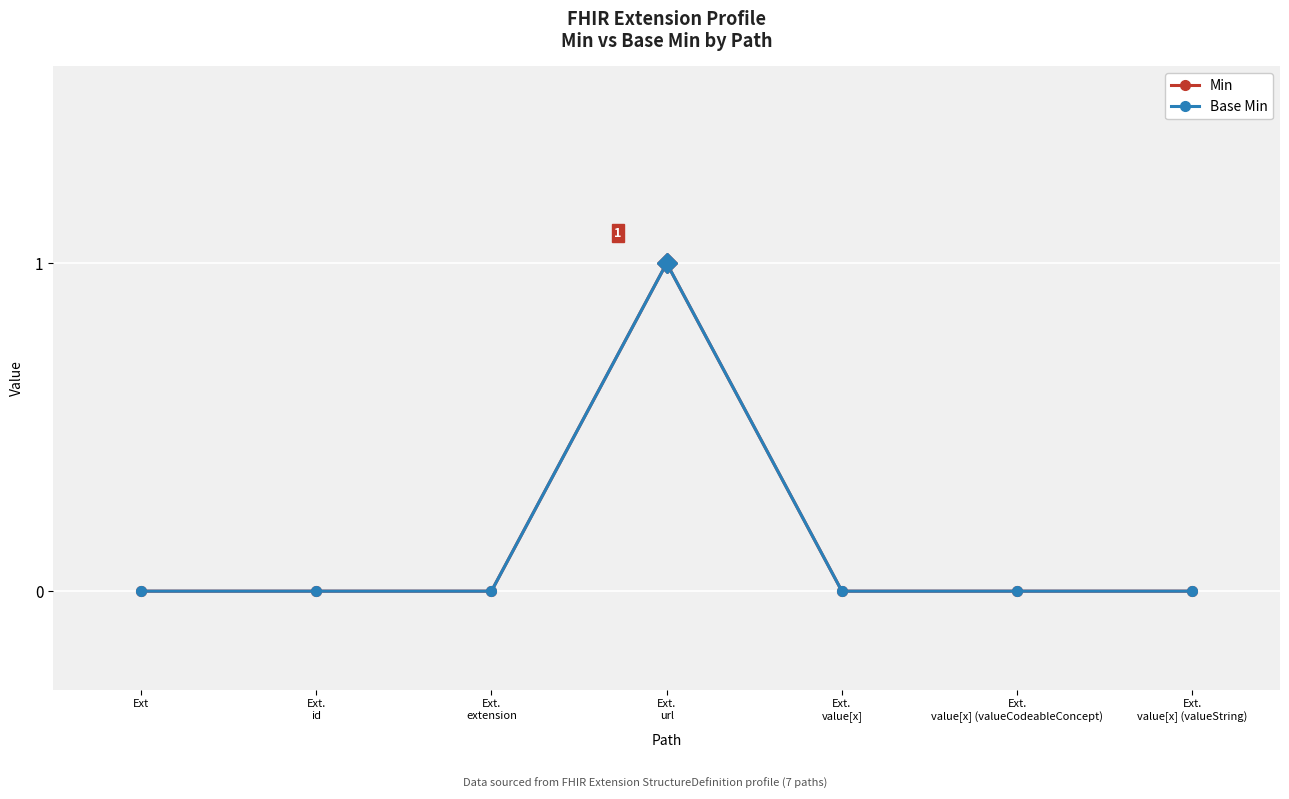

Rank the series at Ext.
extension from highest to lowest value.

Min, Base Min